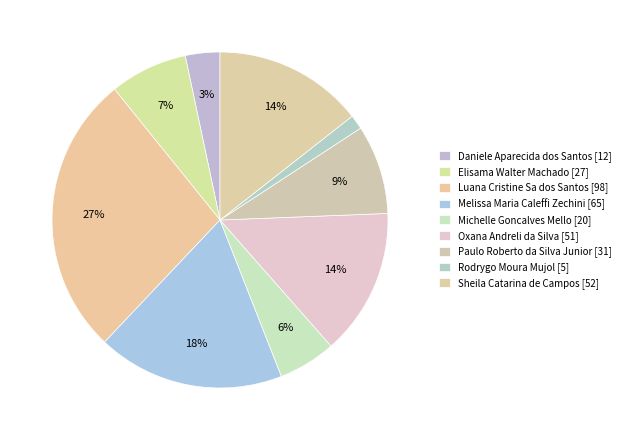

Combined, do Rodrygo Moura Mujol and Melissa Maria Caleffi Zechini account for over 50%?

No